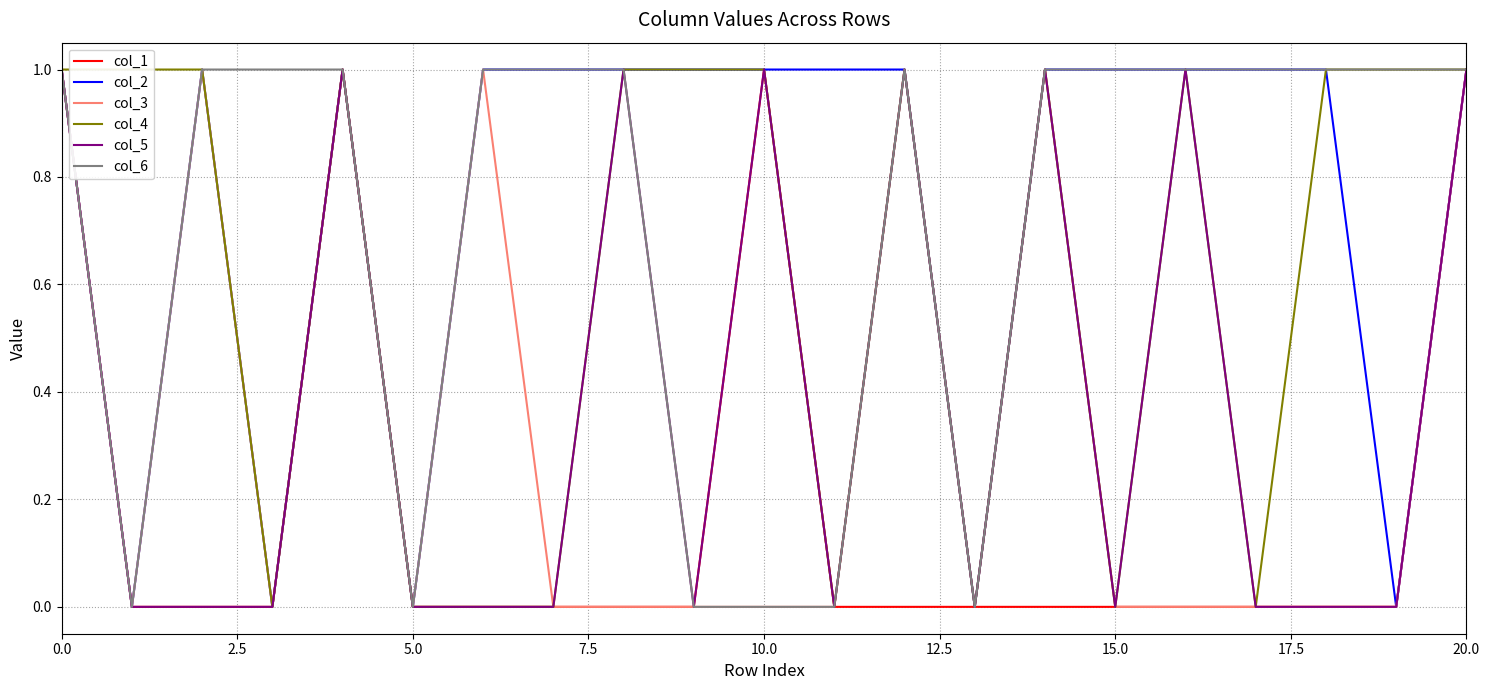

How many lines are shown in the chart?

6